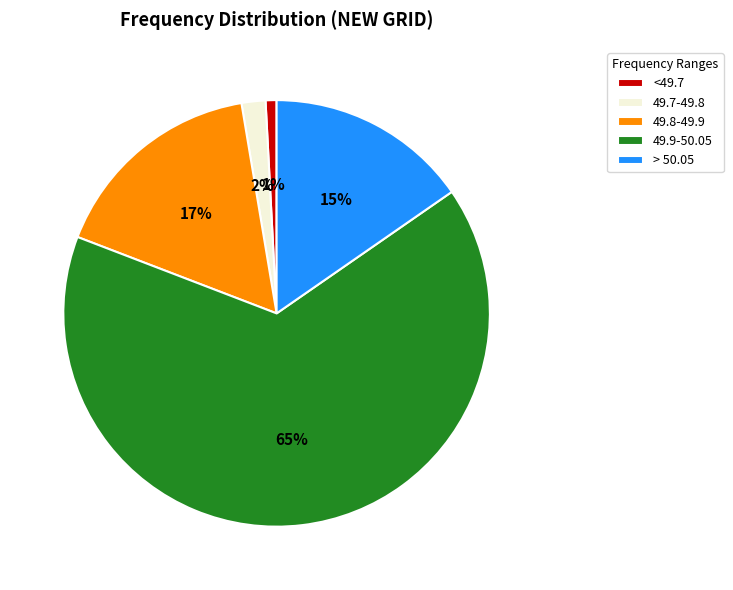

What percentage is the <49.7 slice, to the nearest percent?

1%